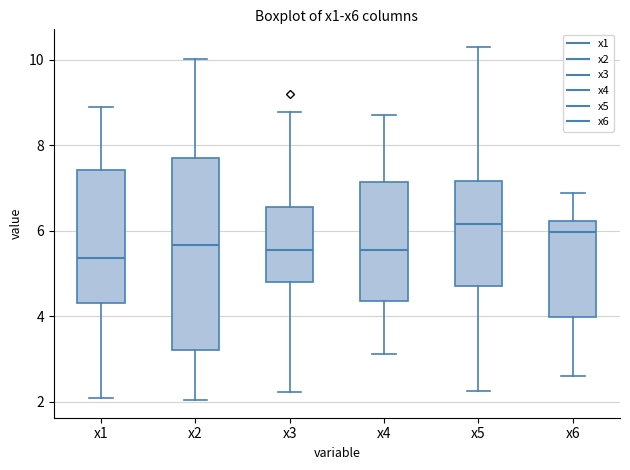

Reading left to right, transcribe this box plot: for each box, give where its median line is, the range the box spans, and where its two whiskers end, as read against the y-axis. The values are not printed on the chart, so give them approximately, as read against the axis.

x1: median 5.4, box 4.2 to 7.4, whiskers 2.0 to 9.0
x2: median 5.6, box 3.2 to 7.8, whiskers 2.0 to 10.0
x3: median 5.6, box 4.8 to 6.6, whiskers 2.2 to 8.8
x4: median 5.6, box 4.4 to 7.2, whiskers 3.2 to 8.8
x5: median 6.2, box 4.8 to 7.2, whiskers 2.2 to 10.4
x6: median 6.0, box 4.0 to 6.2, whiskers 2.6 to 6.8